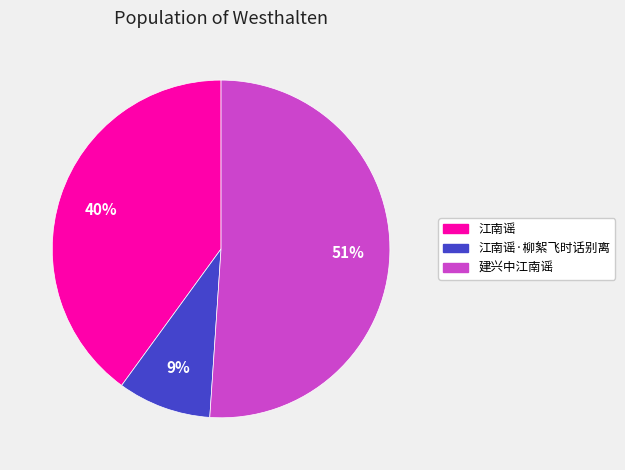

To the nearest percent, what is the average slice percentage?

33%